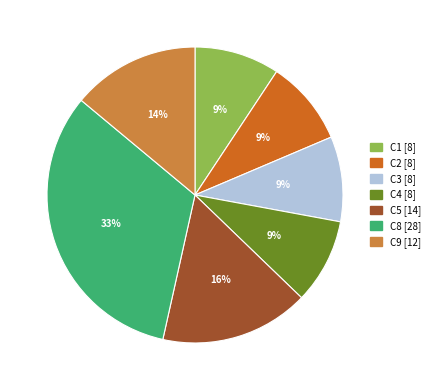

To the nearest percent, what is the combined percentage of C2 and C8?

42%